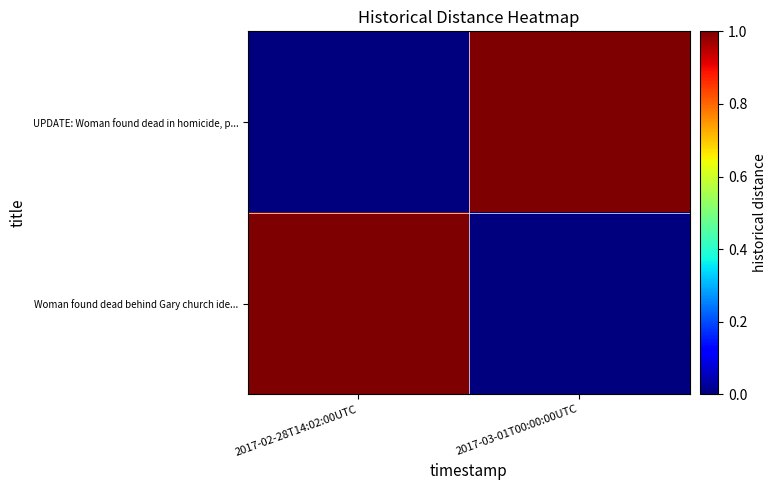

What is the difference between the highest and lowest values at 2017-02-28T14:02:00UTC?

1